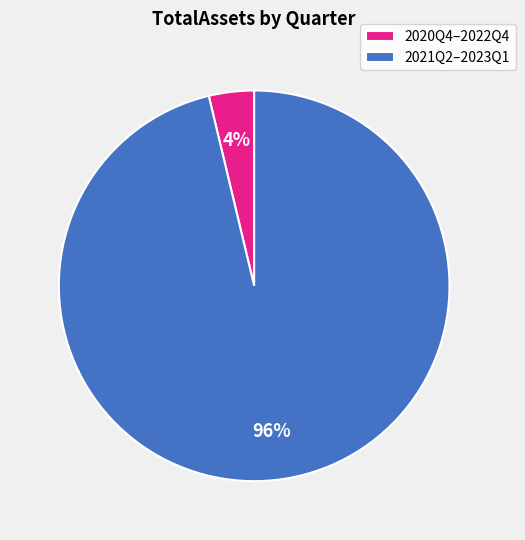

Which has a higher value, 2021Q2–2023Q1 or 2020Q4–2022Q4?

2021Q2–2023Q1